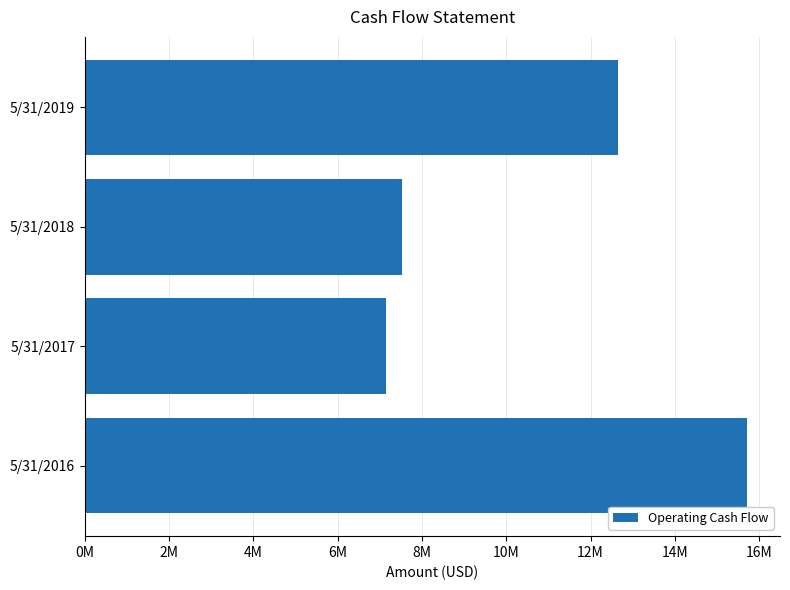

Rank the categories by value from highest to lowest.

5/31/2016, 5/31/2019, 5/31/2018, 5/31/2017